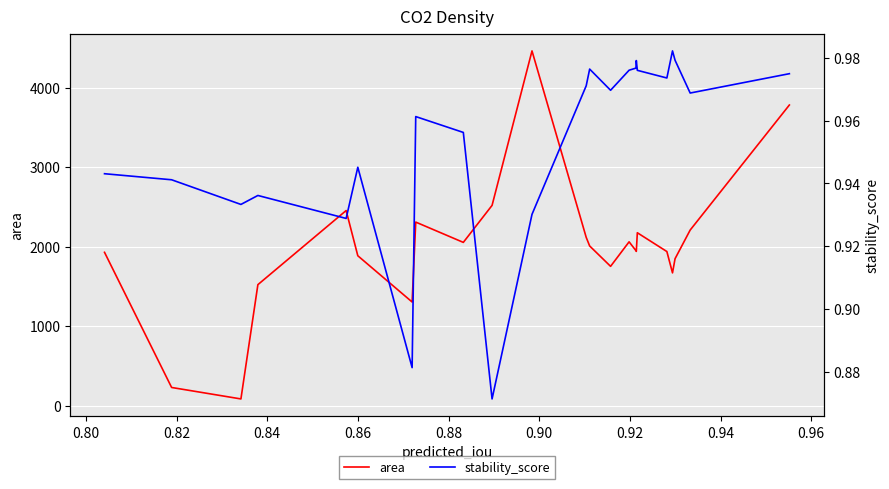

Rank the series by their average value, from highest to lowest.

area, stability_score